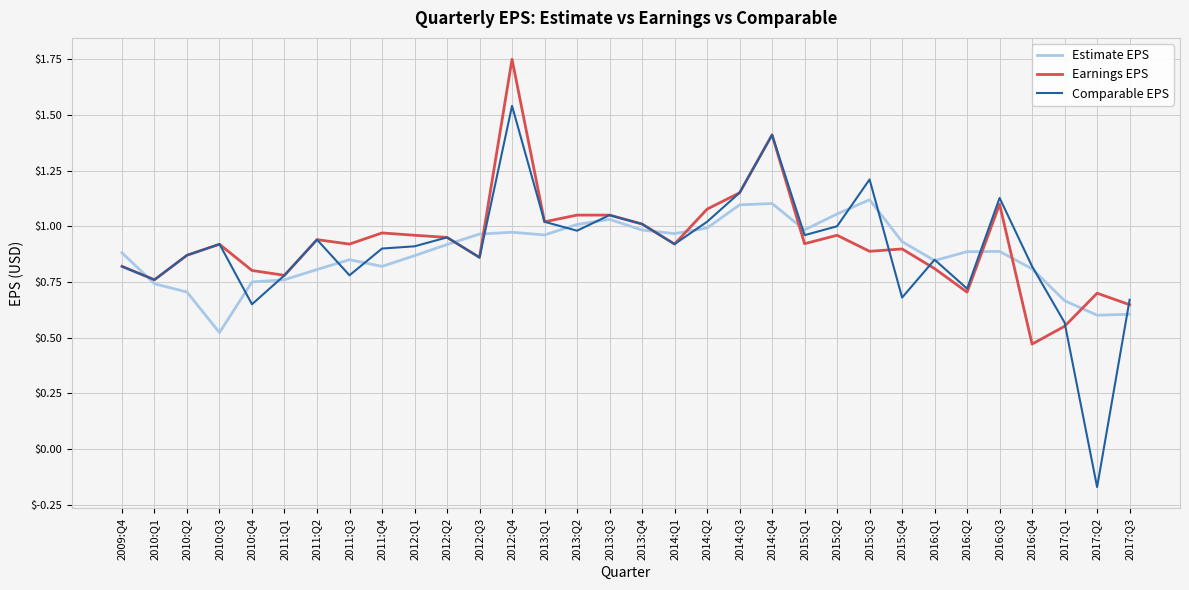

Which series has the widest spread of values?

Comparable EPS